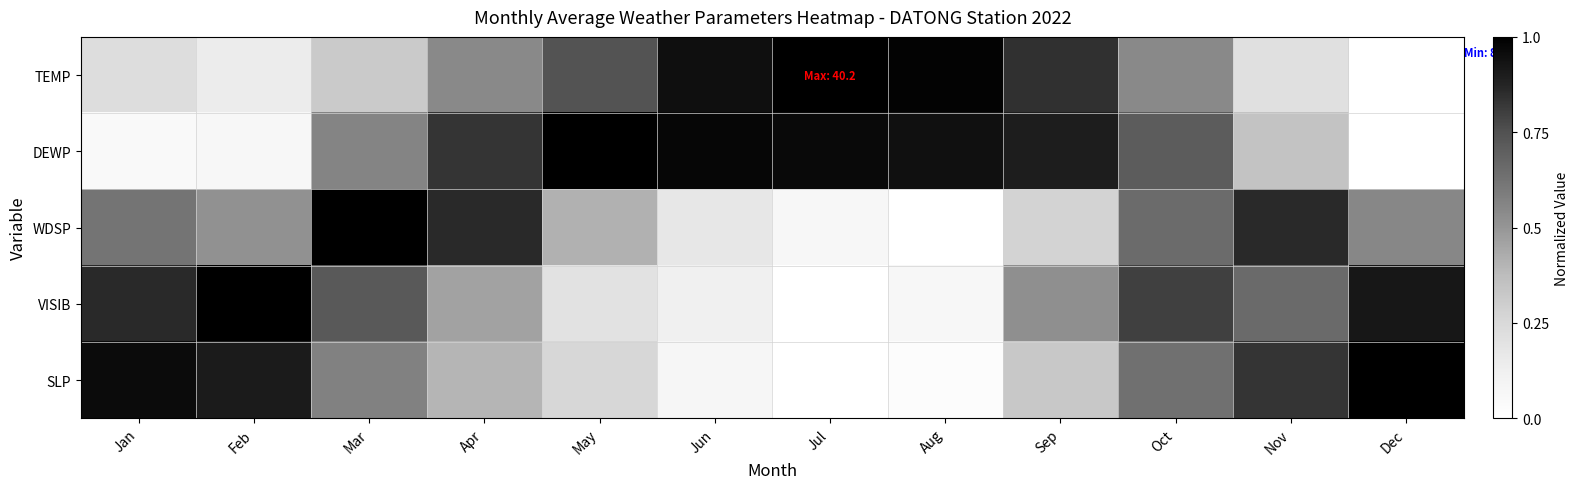

Between Jul and Aug, which series saw the biggest shift?

WDSP